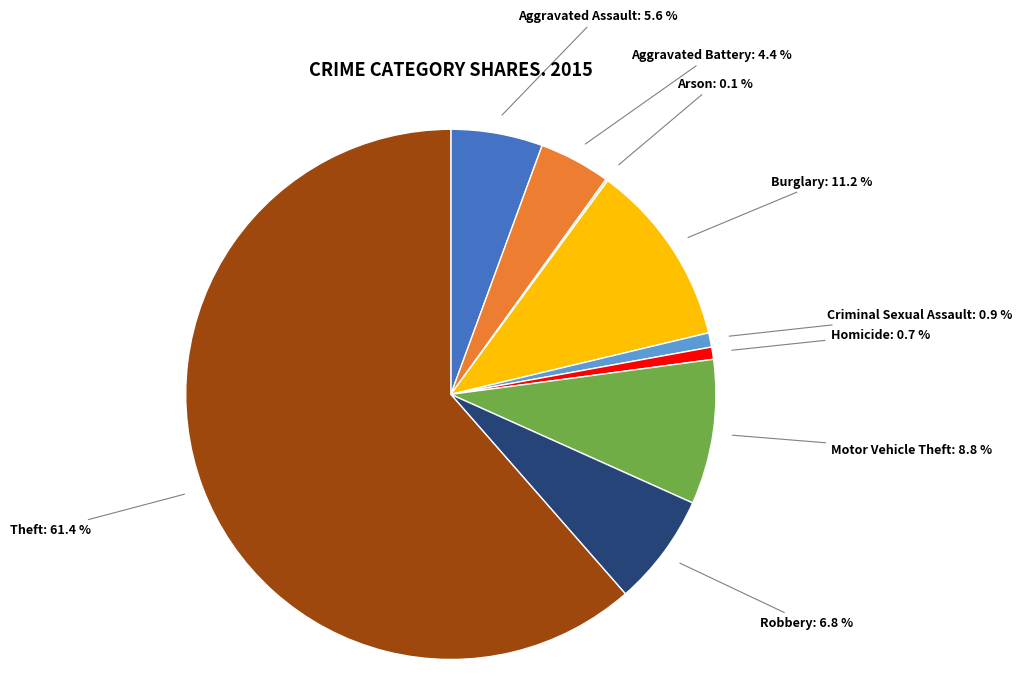

Is there a majority slice in this chart?

Yes